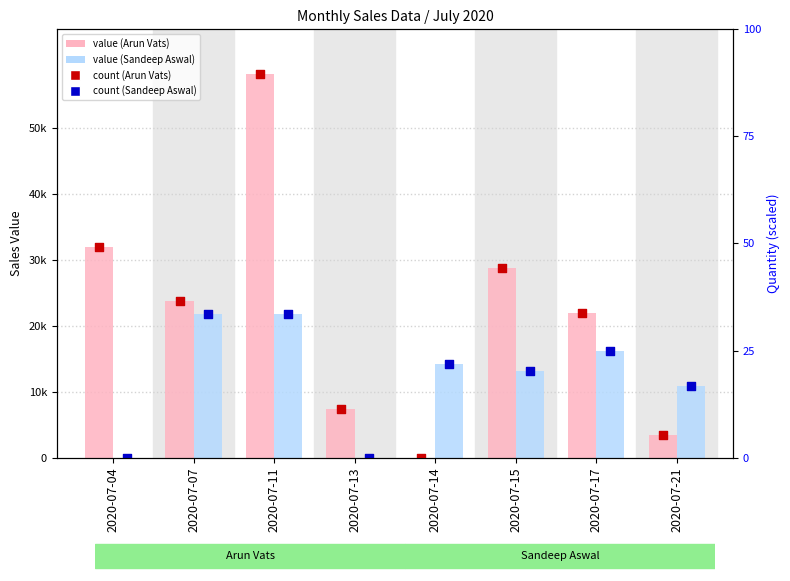

Which series contains the lowest Y value?

value, Detection Call = Arun Vats